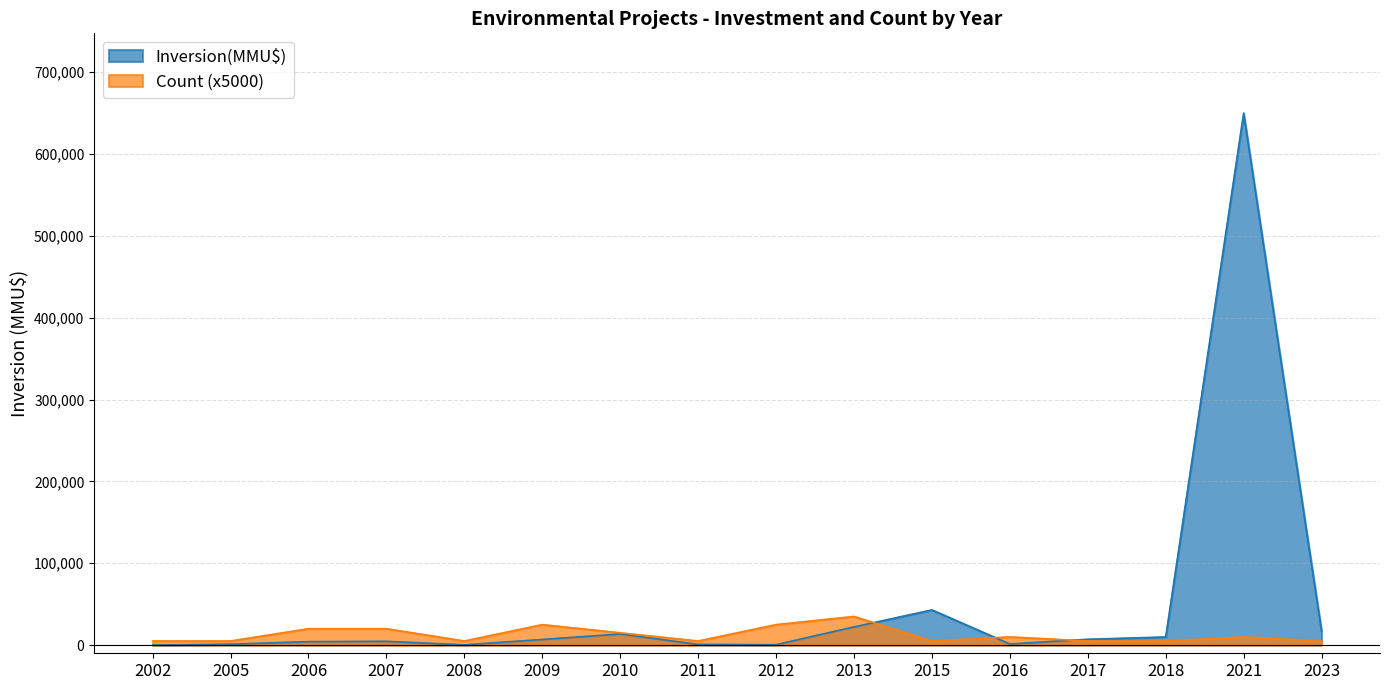

What is the total value across all series at 2013?

57191